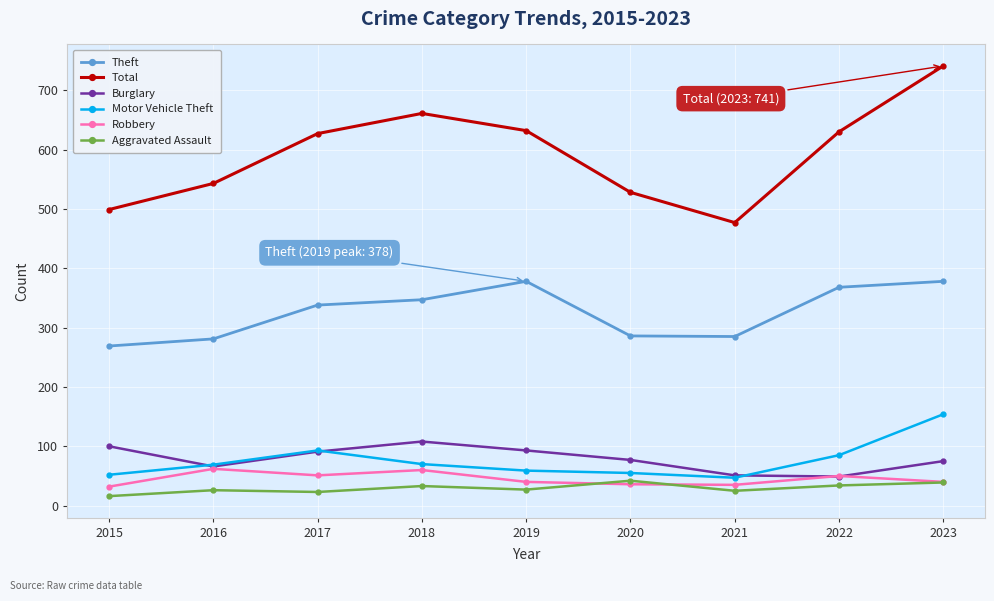

Where is Theft nearest to the value 323?

2017